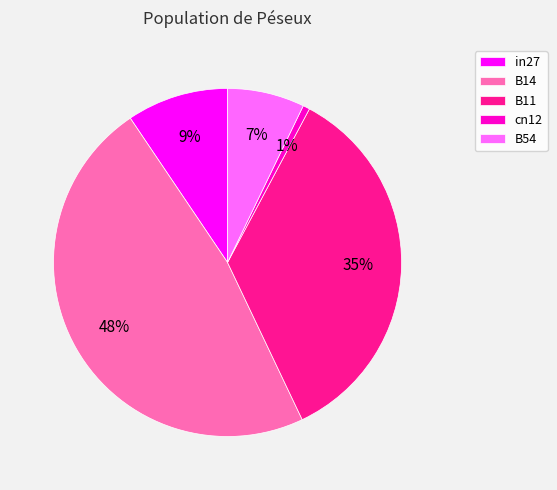

Does in27 account for over 50% of the chart?

No